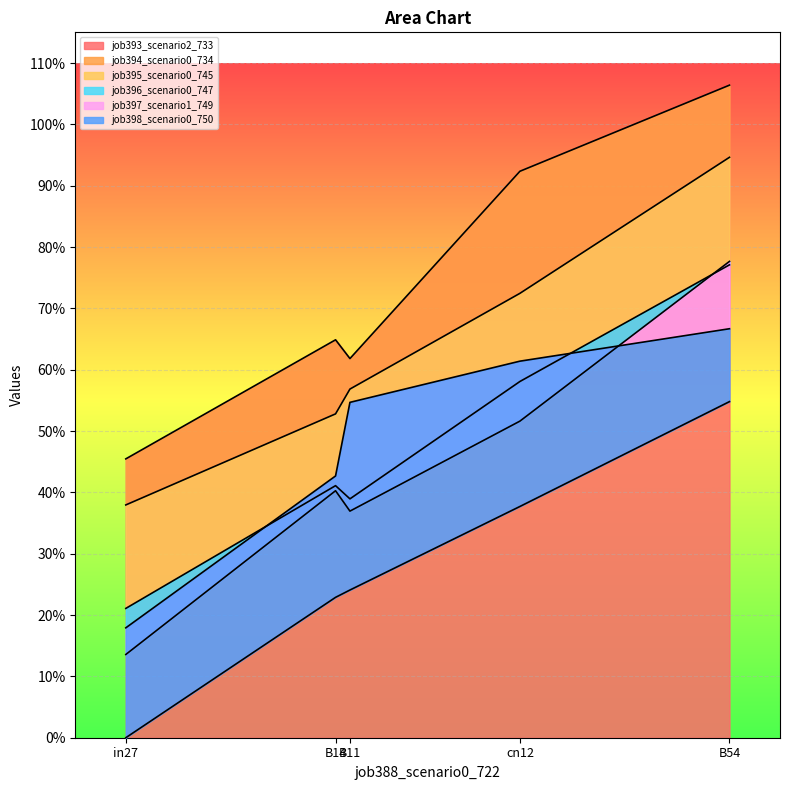

What are all the series names shown in the legend?

job393_scenario2_733, job394_scenario0_734, job395_scenario0_745, job396_scenario0_747, job397_scenario1_749, job398_scenario0_750